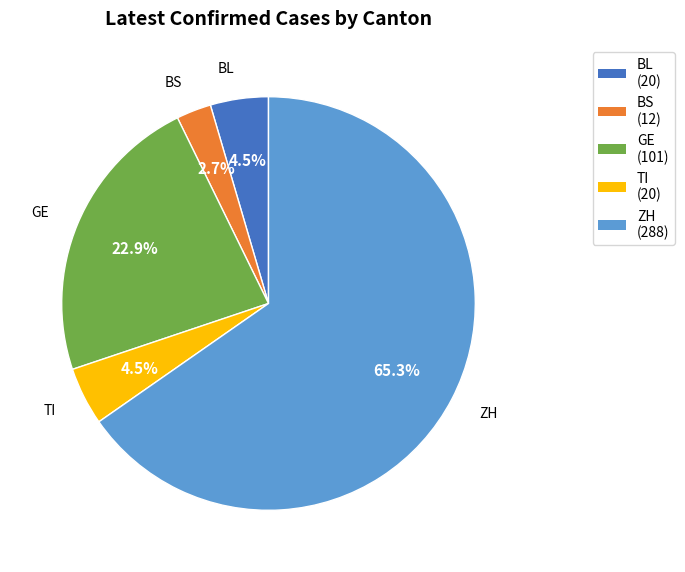

Which slice is the smallest?

BS